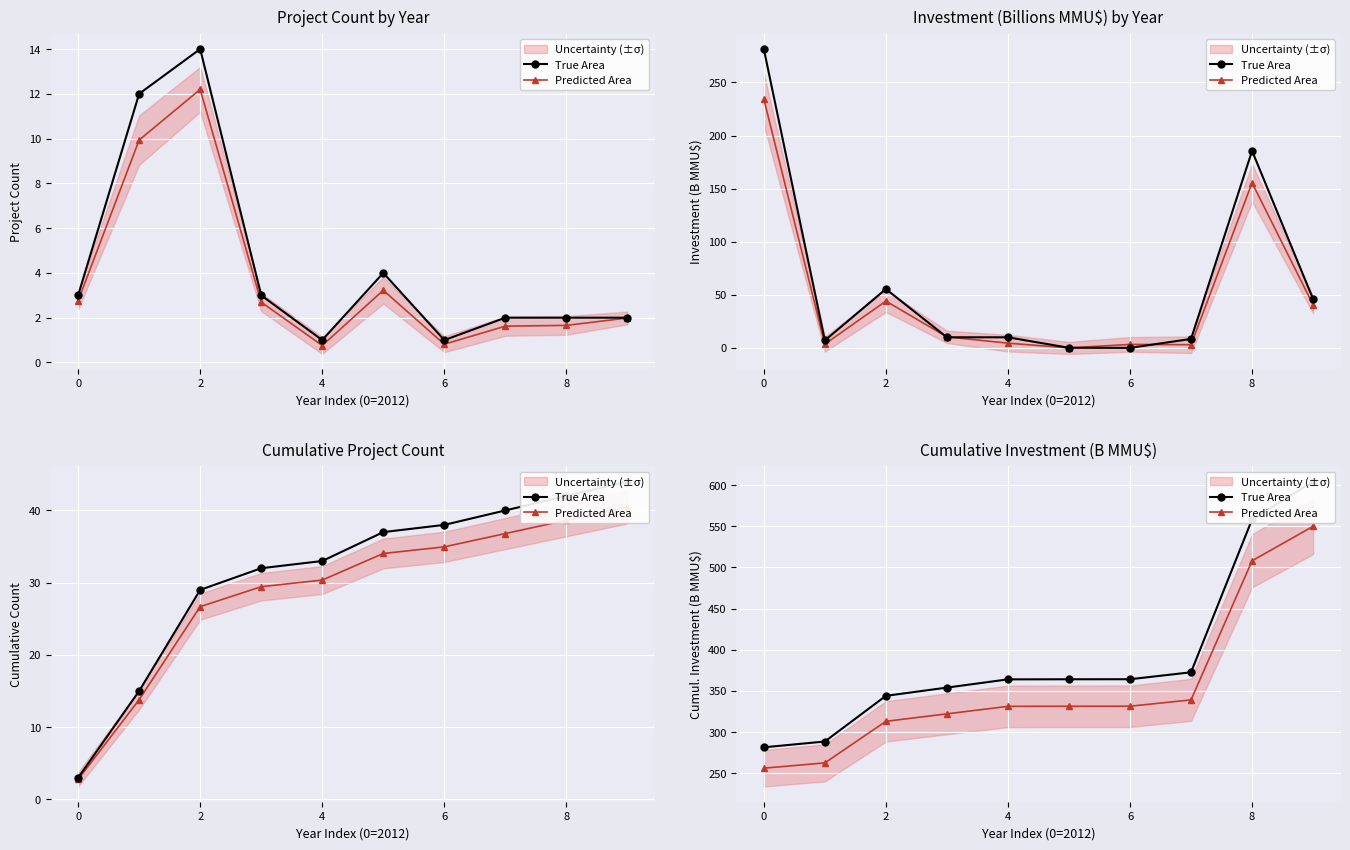

Rank the series by their average value, from lowest to highest.

Predicted Area, True Area